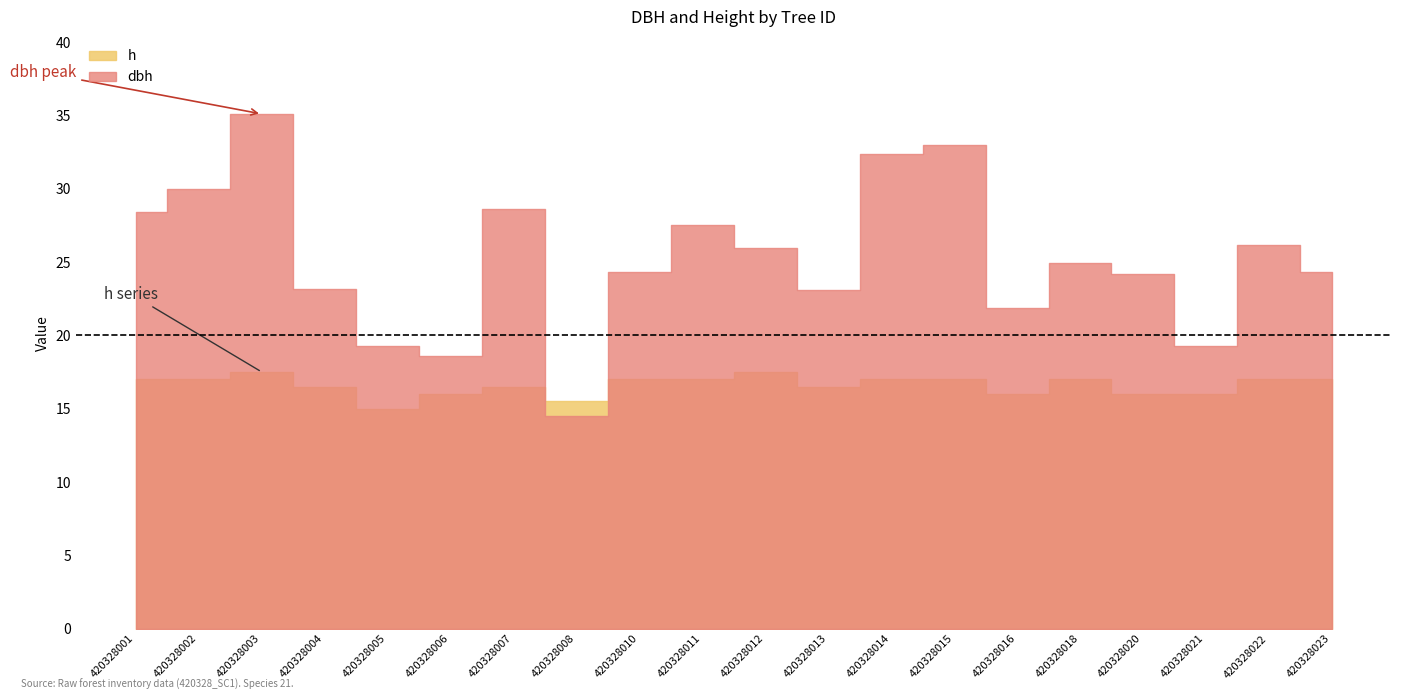

What is the average value of the dbh series?

25.2